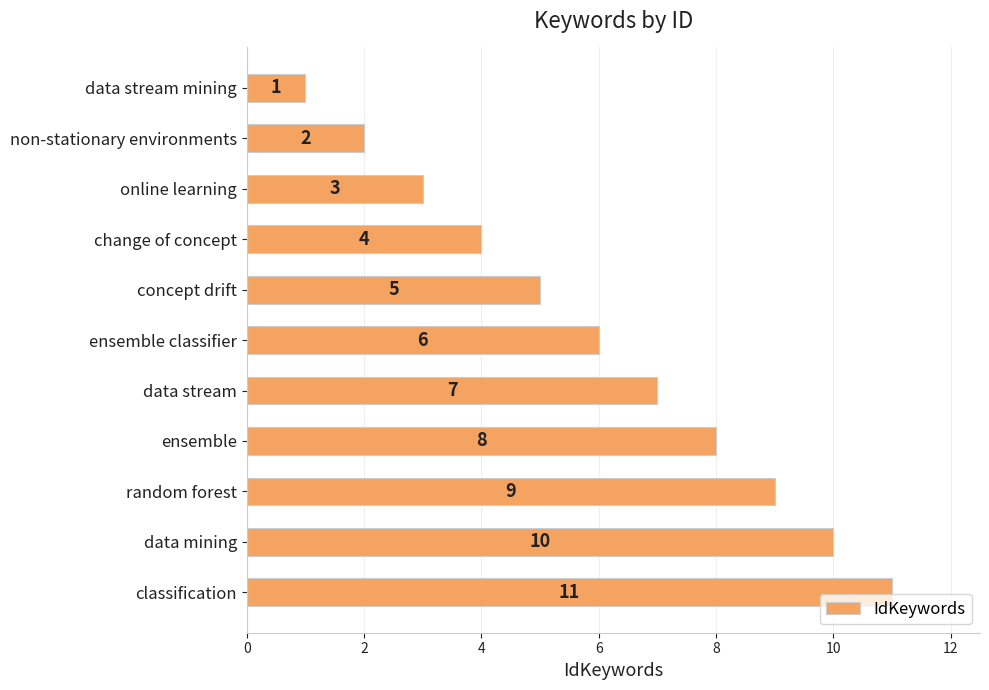

How many values are below 6?

5